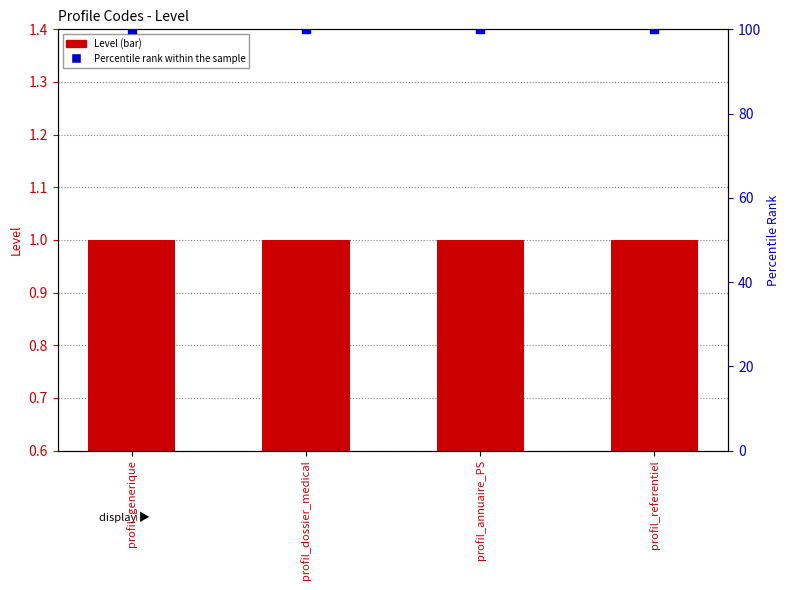

Which series contains the lowest Y value?

Level